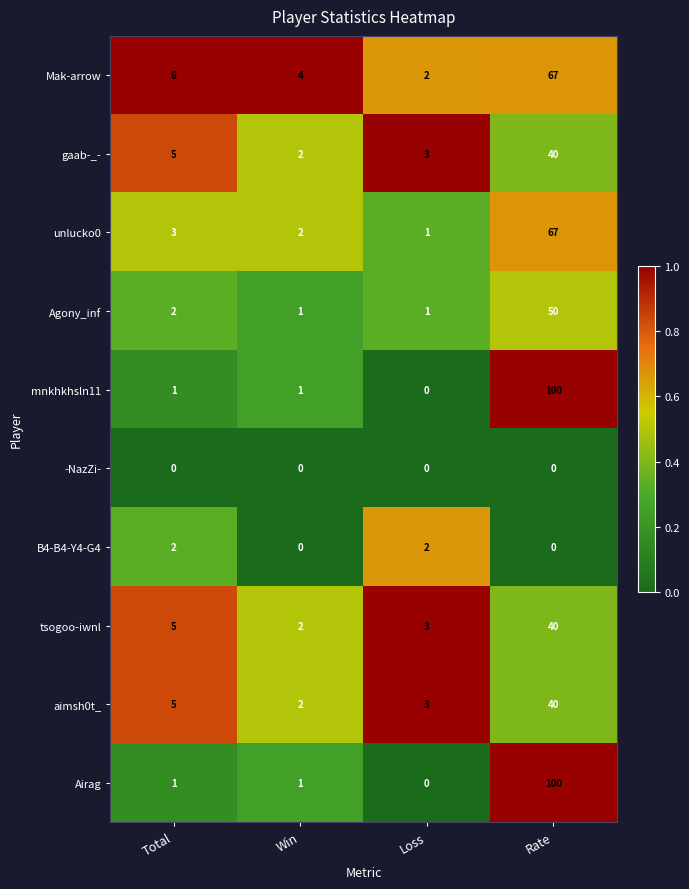

What is the spread (max minus min) of values at Total?

6